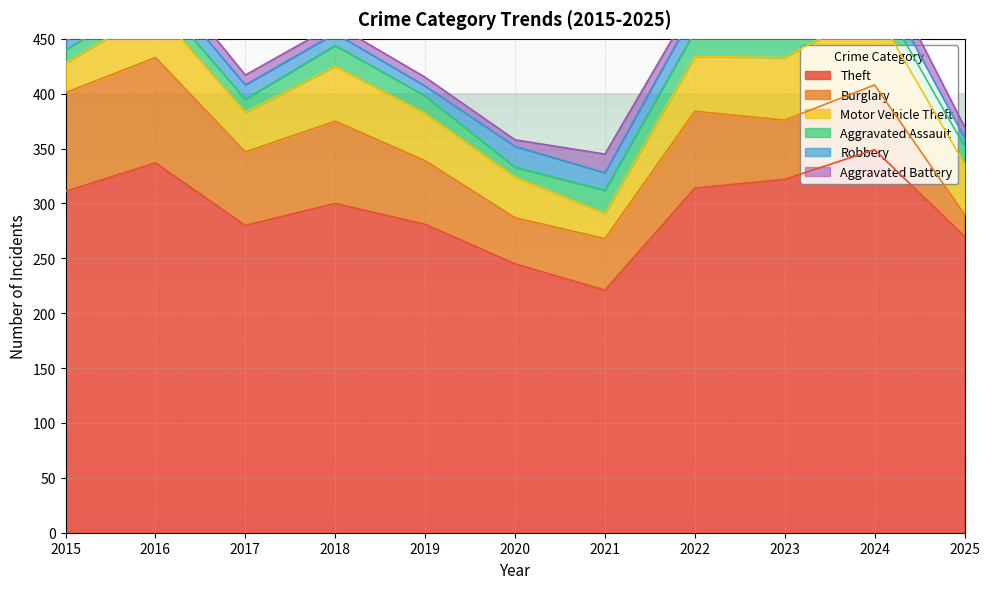

Reading left to right, what are all the values shown in this chart?

Theft: 311	337	280	300	281	245	221	314	322	349	270
Burglary: 90	96	67	75	58	42	47	70	54	59	20
Motor Vehicle Theft: 27	44	36	50	43	37	23	50	57	69	46
Aggravated Assault: 12	13	12	19	16	9	21	23	22	19	16
Robbery: 8	15	13	11	9	19	16	19	12	16	8
Aggravated Battery: 13	13	9	8	8	6	17	9	16	18	10